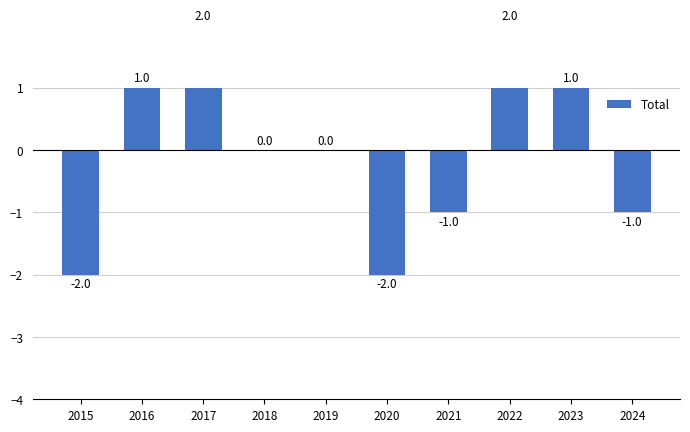

The chart shows a value of -1 at 2020. True or false?

False